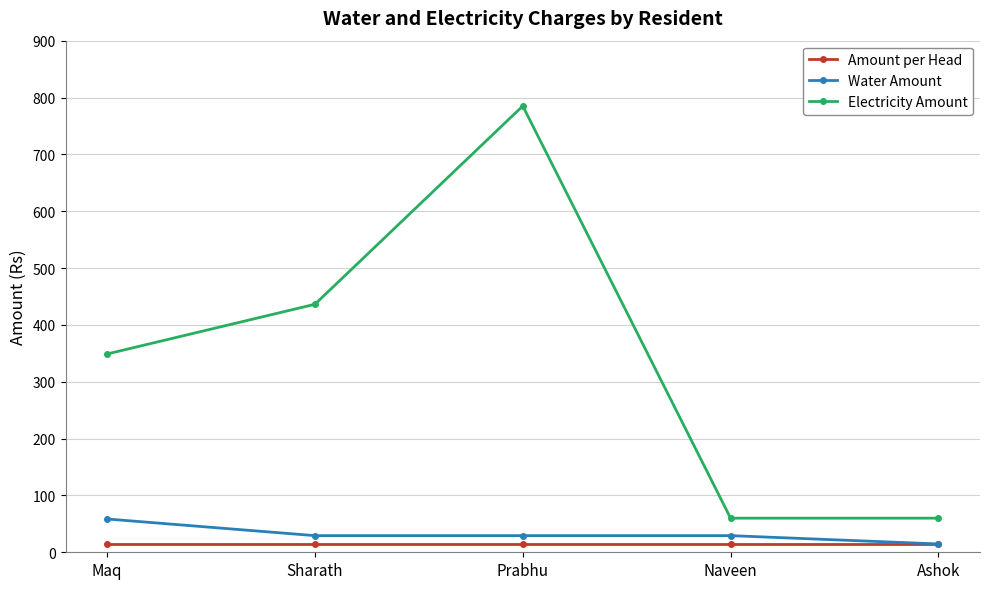

Reading right to left, list all the values displayed in this chart.

Amount per Head: Ashok=14.6	Naveen=14.6	Prabhu=14.6	Sharath=14.6	Maq=14.6
Water Amount: Ashok=14.6	Naveen=29.3	Prabhu=29.3	Sharath=29.3	Maq=58.5
Electricity Amount: Ashok=60.0	Naveen=60.0	Prabhu=785.1	Sharath=436.3	Maq=348.8